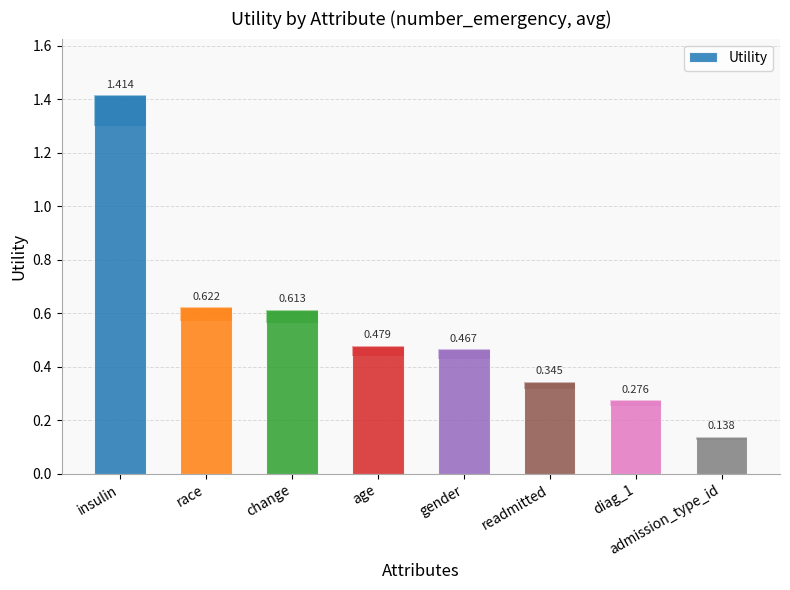

Which category has the lowest value across all series?

admission_type_id